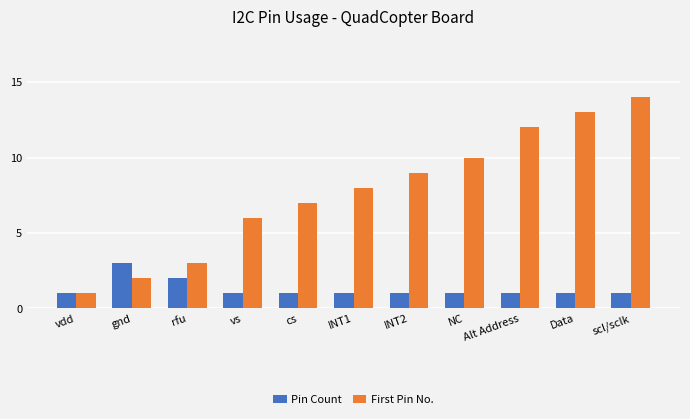

What is the minimum value for Pin Count?

1